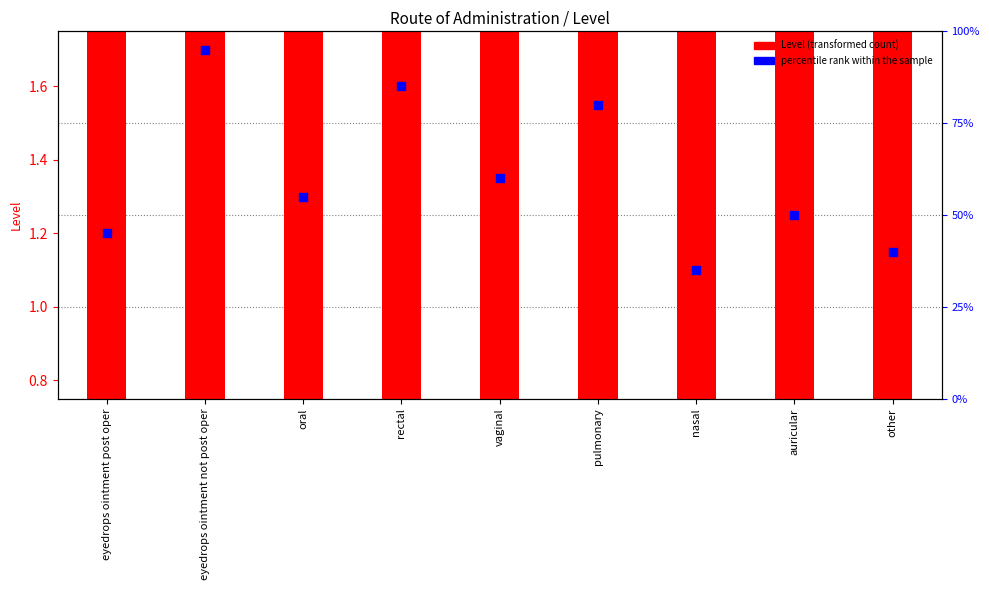

Which series has the widest spread of Y values?

percentile rank within the sample